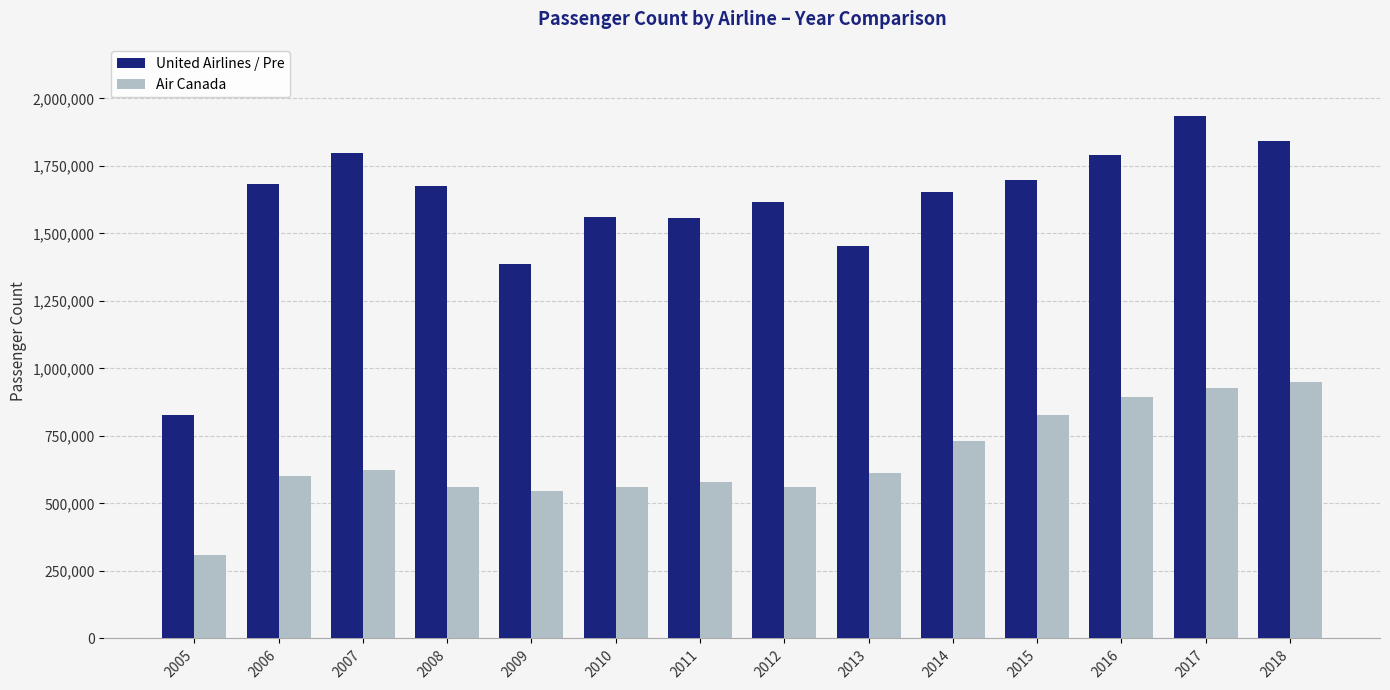

Which series has the largest total across all categories?

United Airlines / Pre